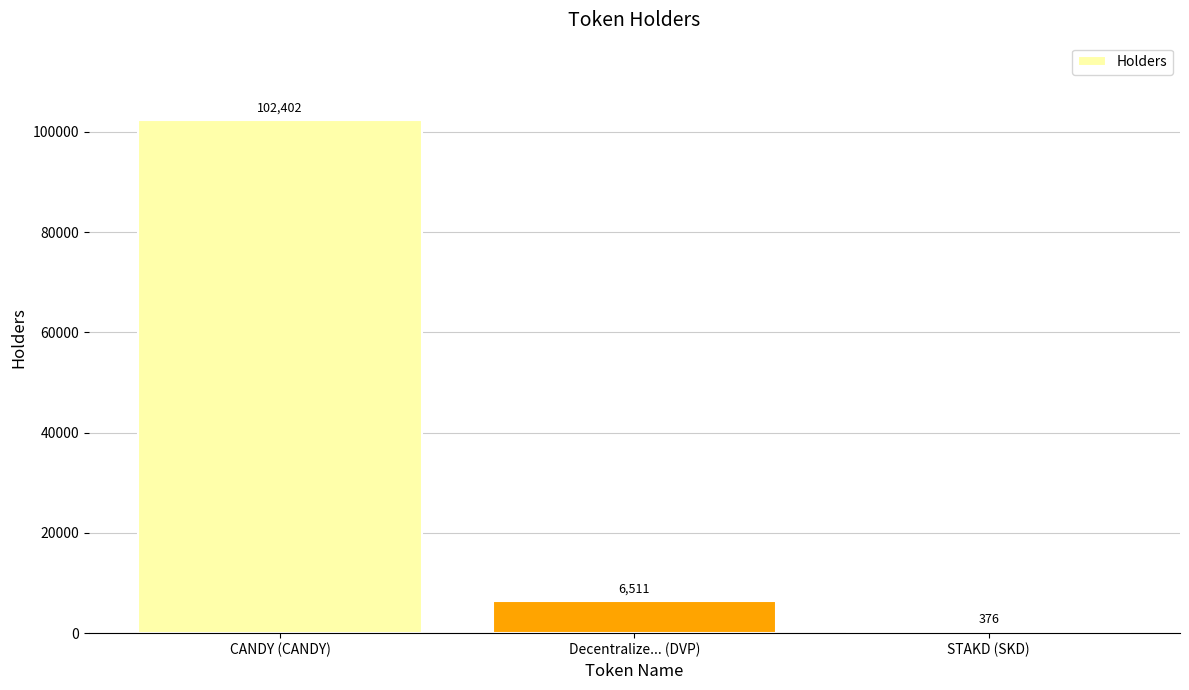

What is the minimum value shown in the chart?

376